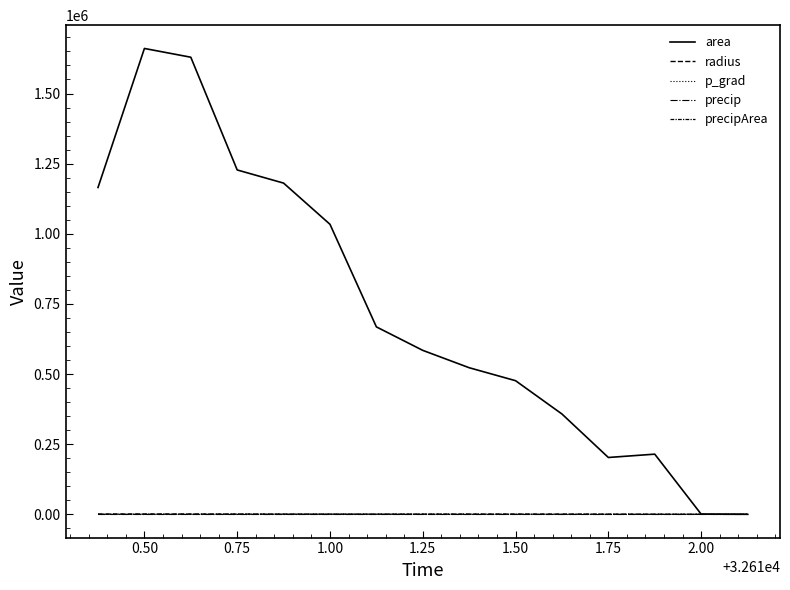

How many lines are shown in the chart?

5